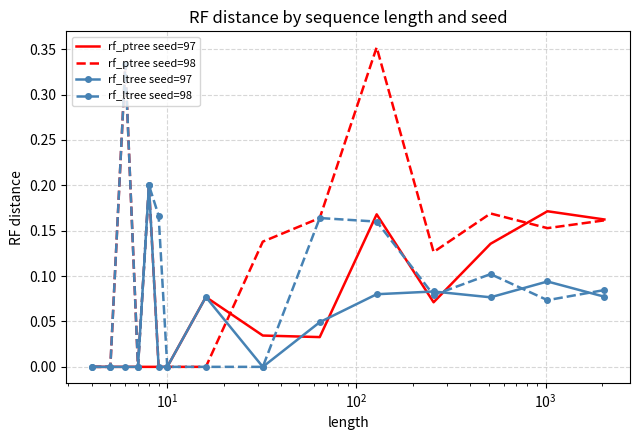

Which series has the largest total across all categories?

rf_ptree seed=98